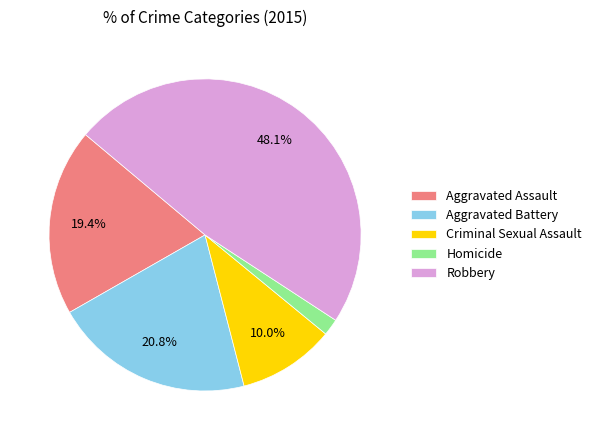

To the nearest percent, what is the difference between the largest and smallest slice percentages?

46%